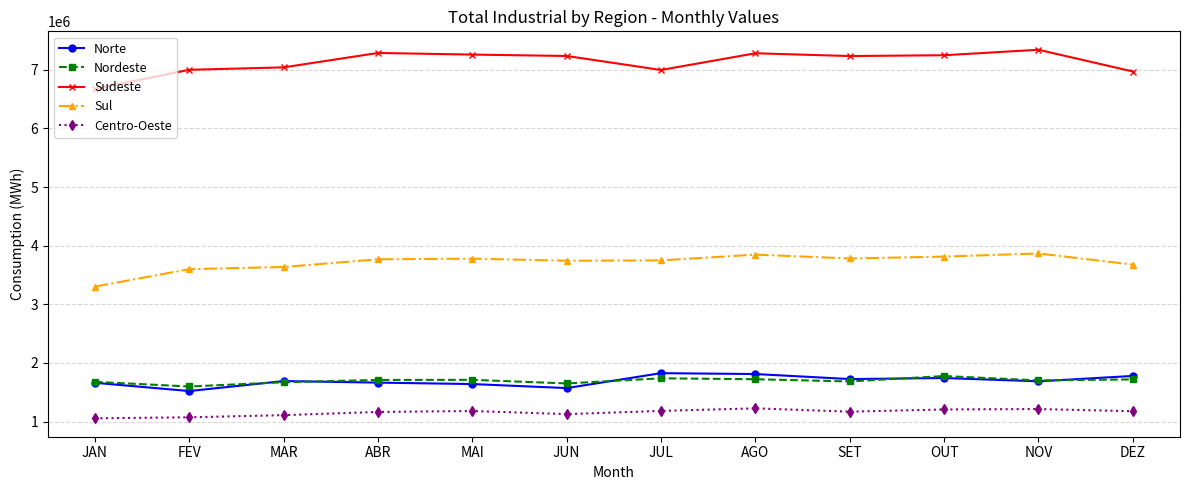

What is the label of the 1st point from the right?

DEZ